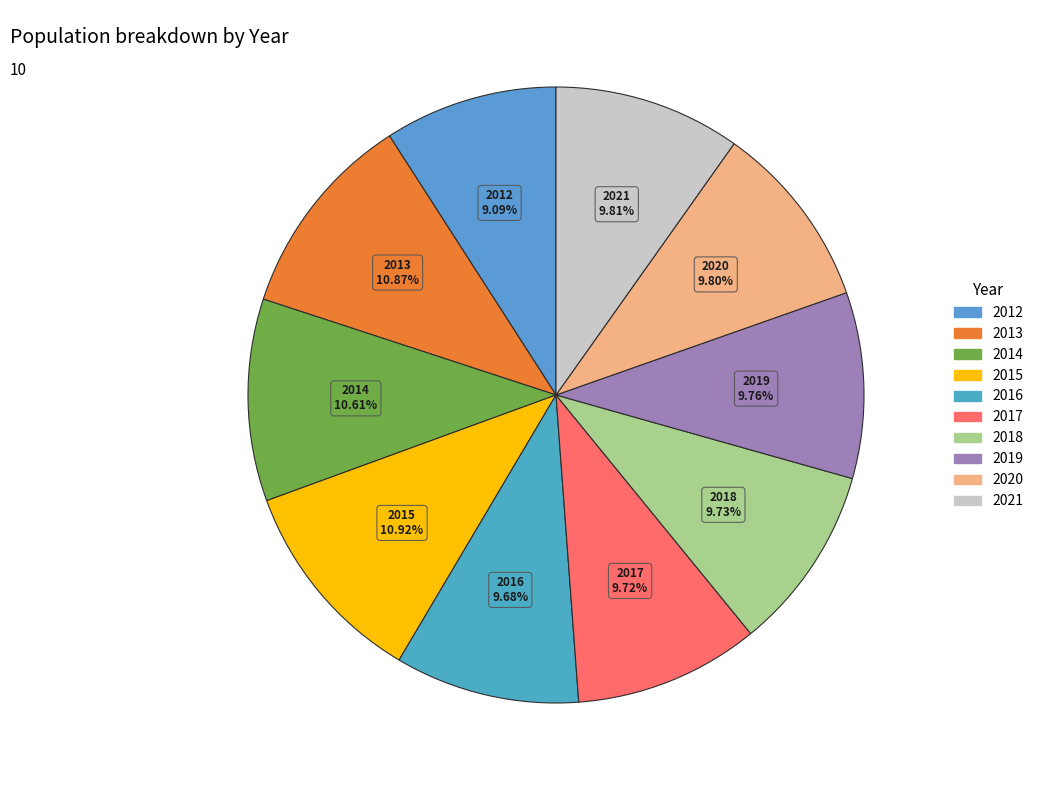

Does 2018 account for over 50% of the chart?

No